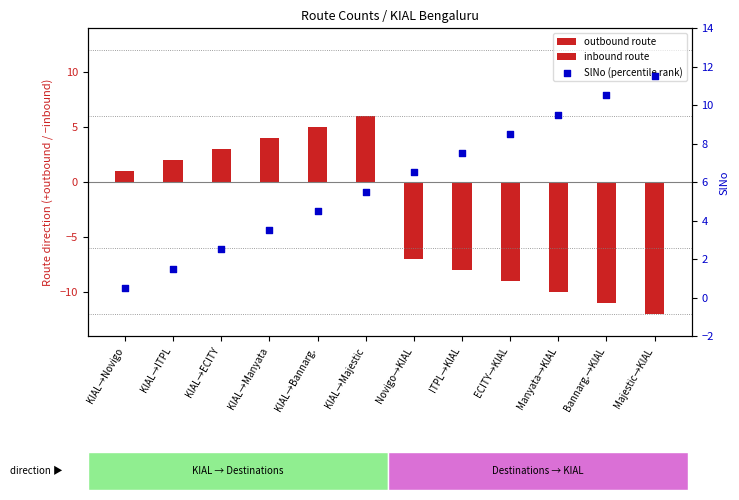

Which series reaches the maximum Y coordinate?

SlNo (percentile rank)